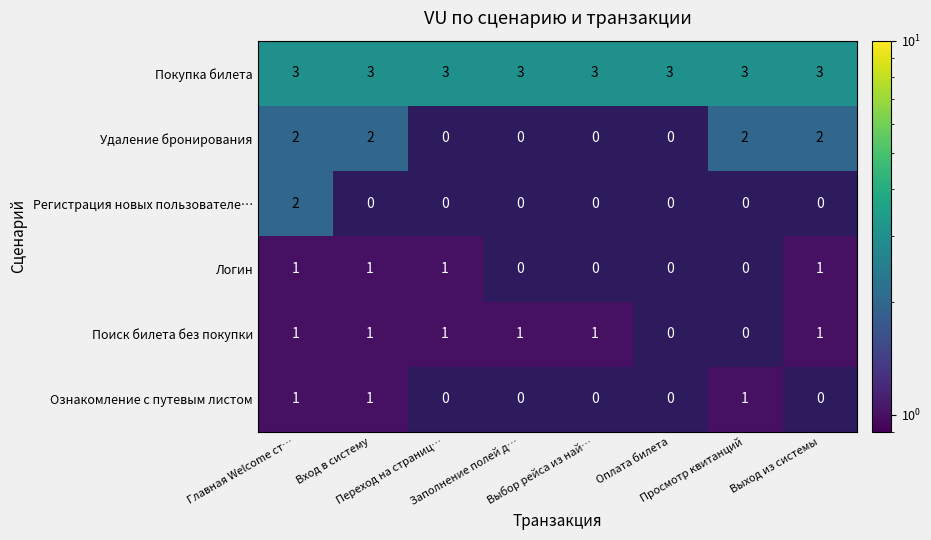

What is the sum of all Покупка билета values?

24